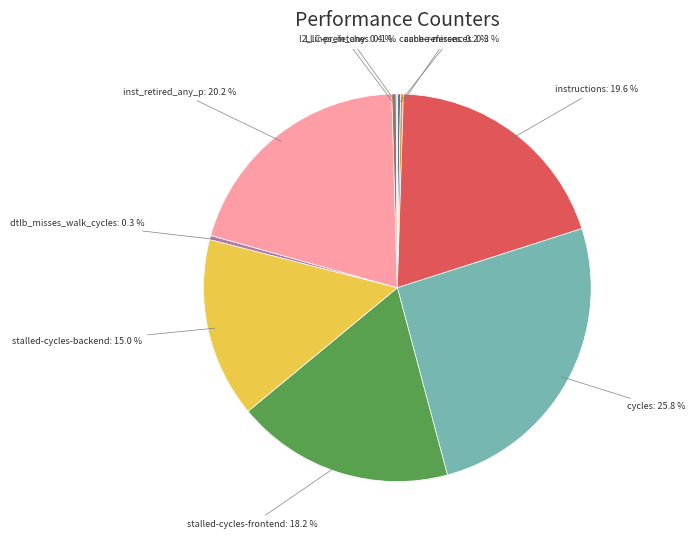

Is there a majority slice in this chart?

No